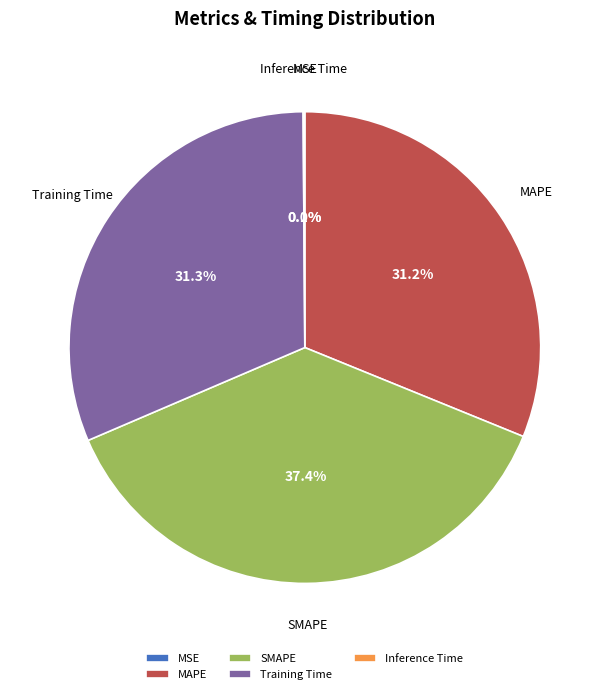

Does any single category account for the majority?

No